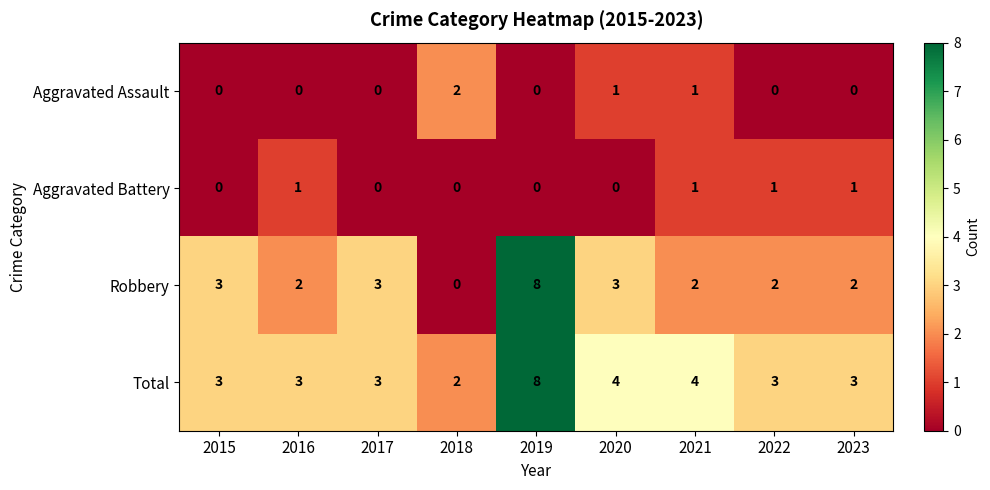

At how many categories does at least one series exceed 0?

9